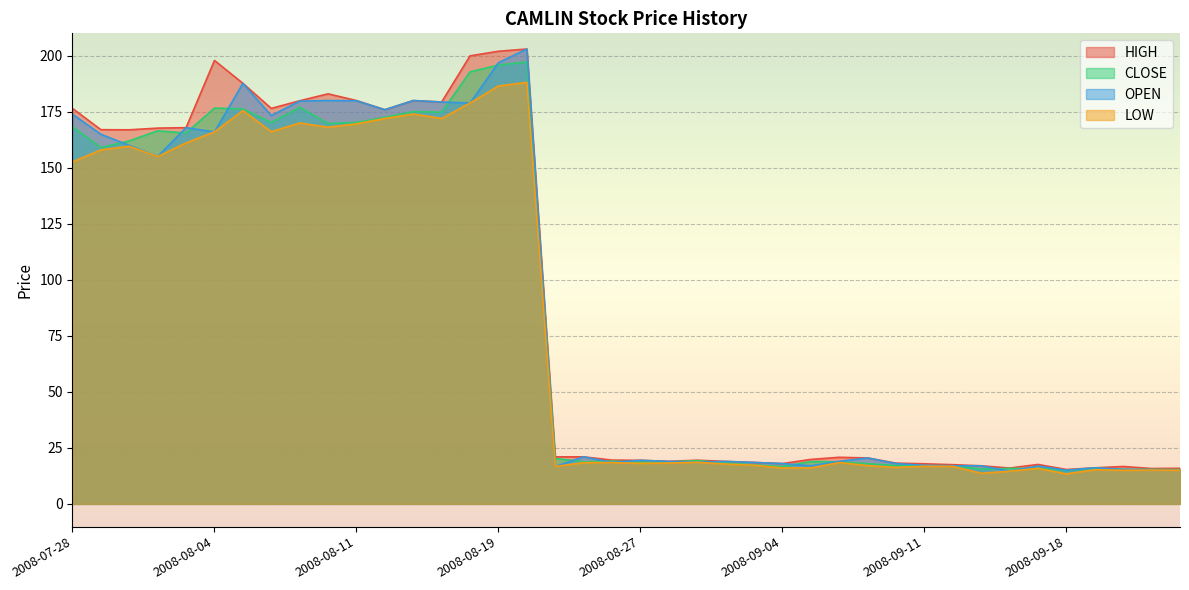

How many data points in OPEN are above 19?

20